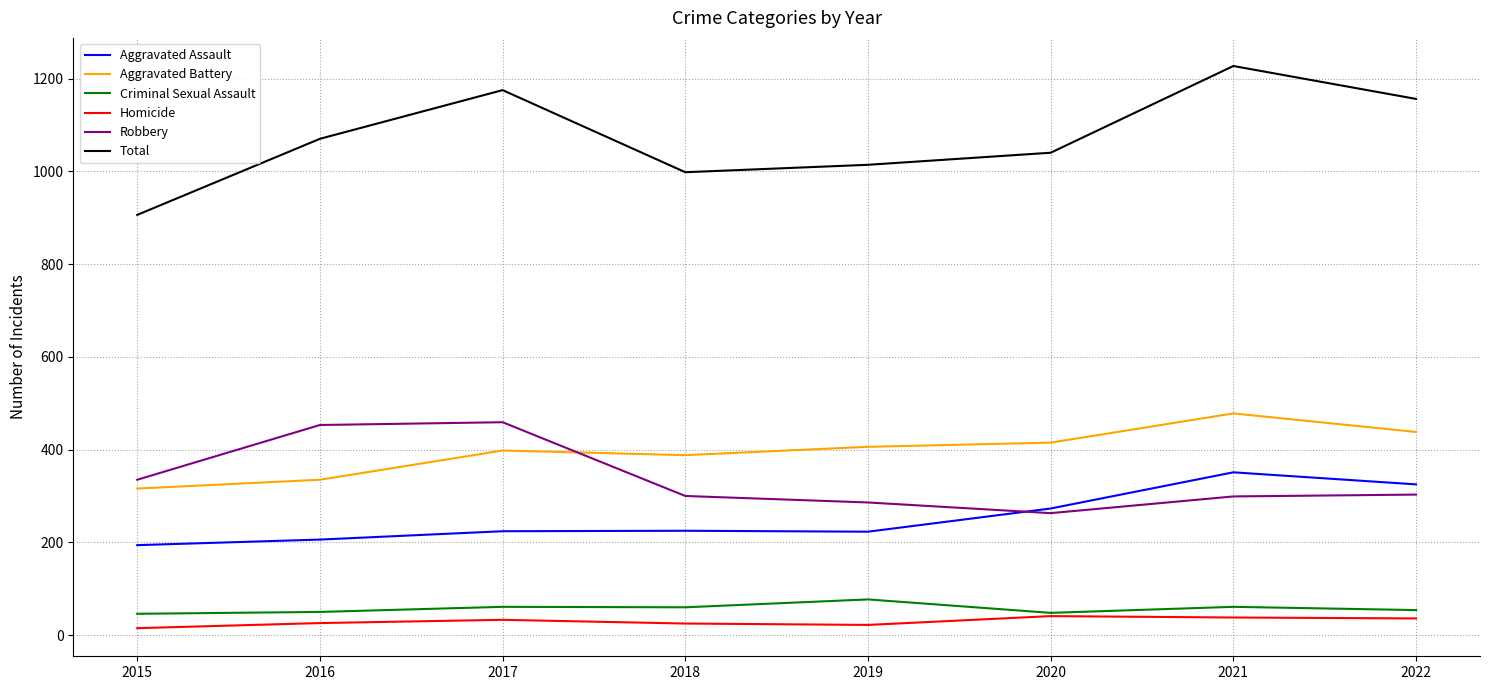

What is the total value across all series at 2015?

1812